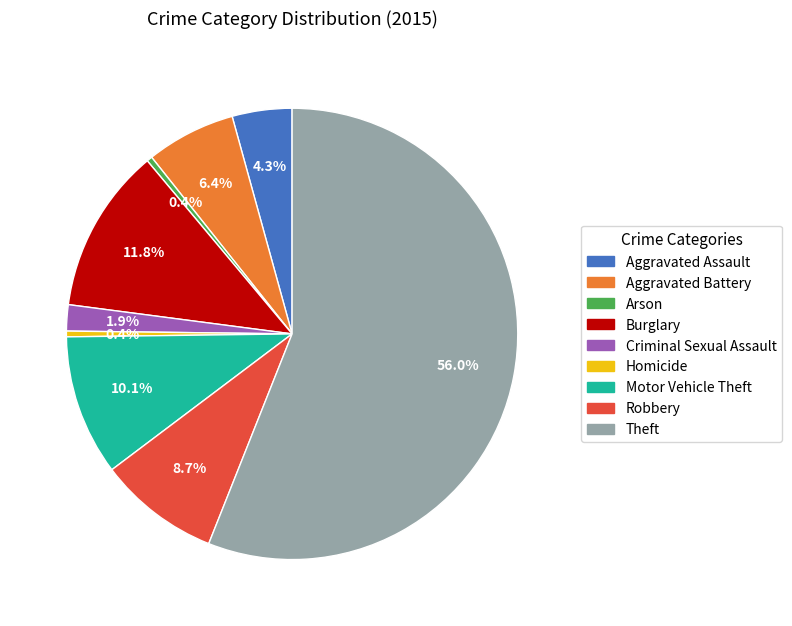

Which category accounts for the majority?

Theft